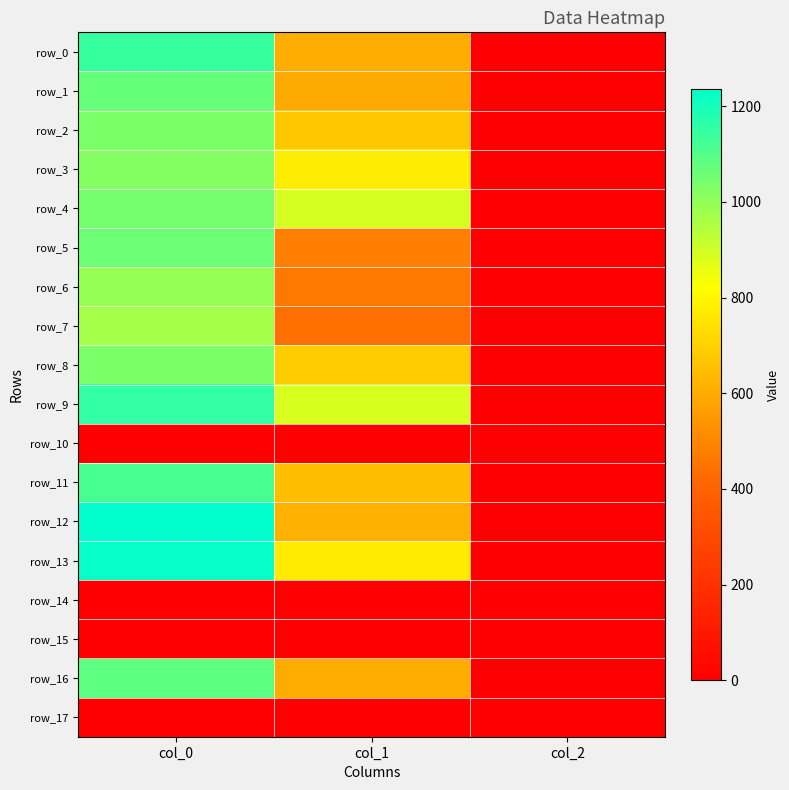

How many distinct data groups are displayed?

18